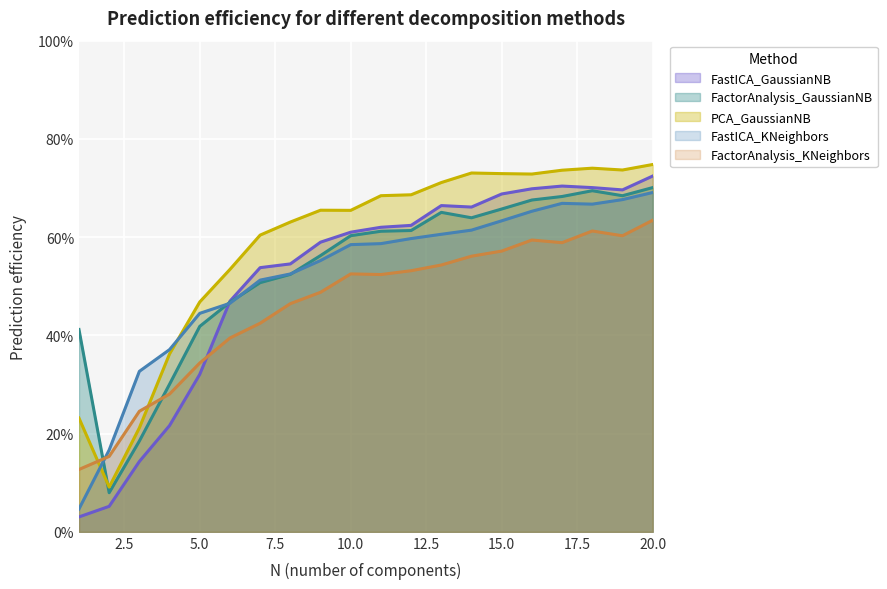

True or false: FastICA_GaussianNB has more than 2 interior local peaks.

False